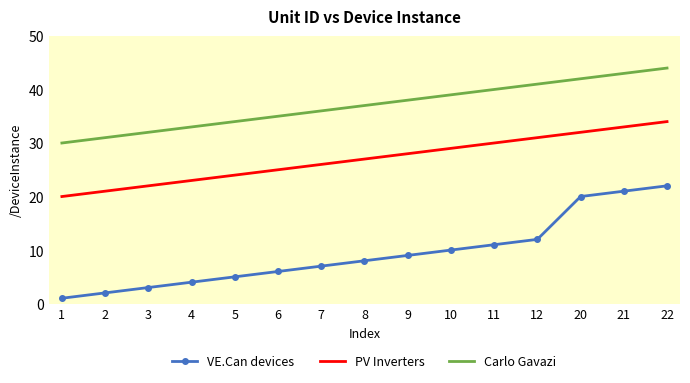

True or false: PV Inverters has more than 1 points higher than both neighbors.

False